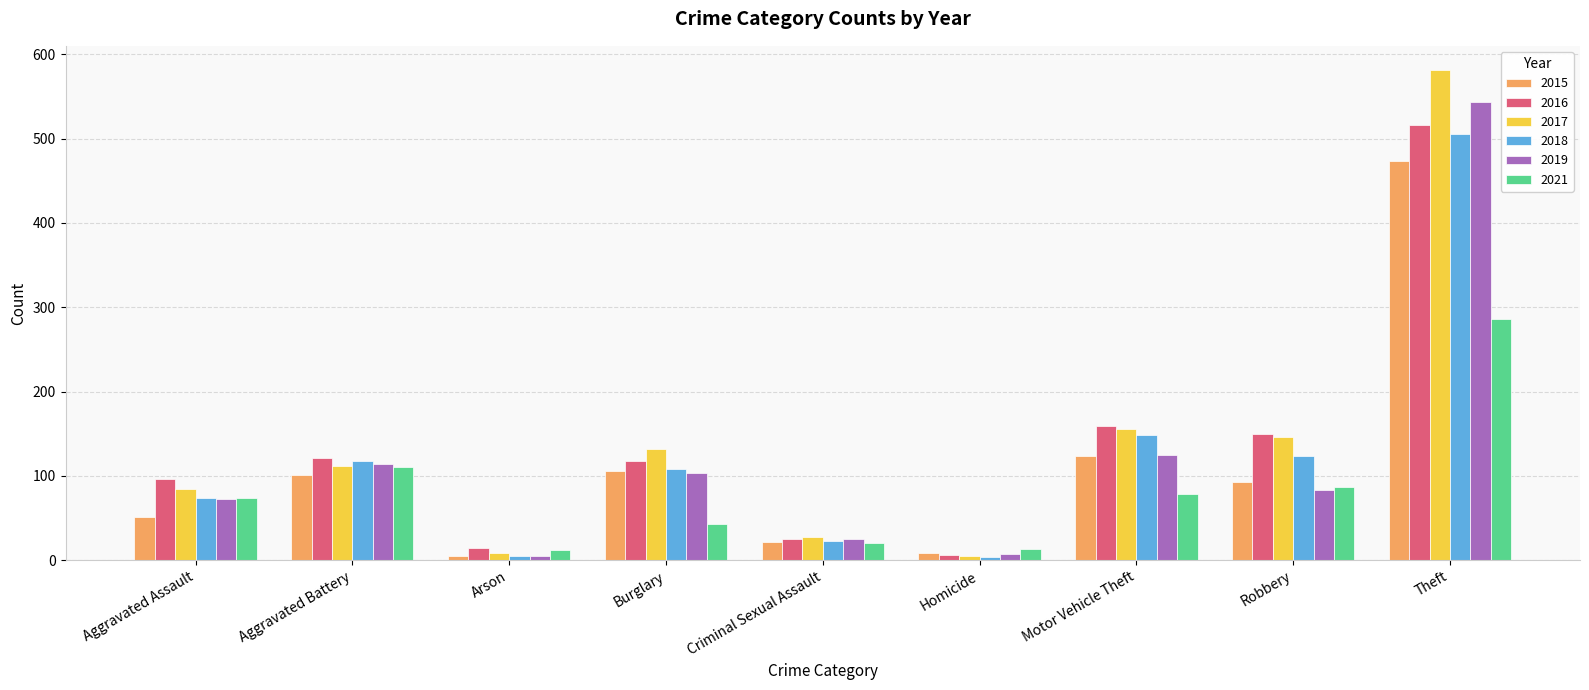

At which category is the sum across all series the highest?

Theft